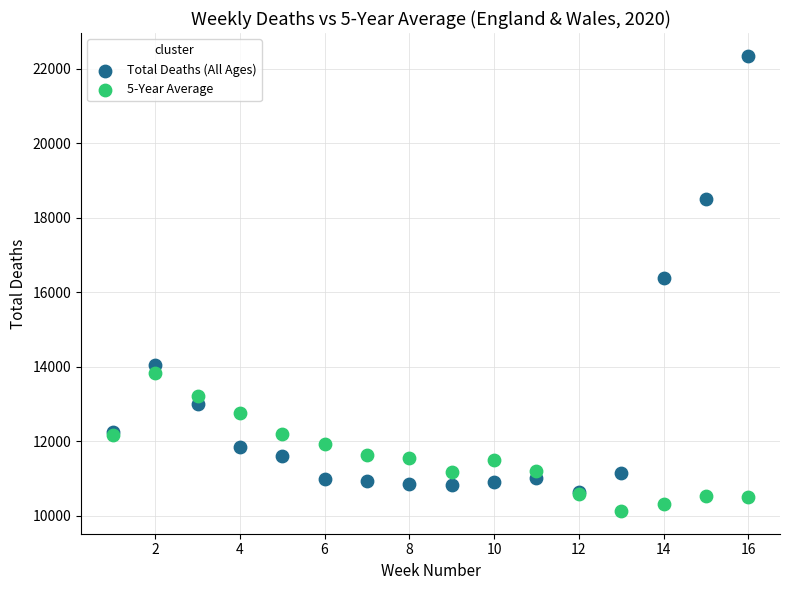

Across all series, what Y value is closest to 16240?

16387